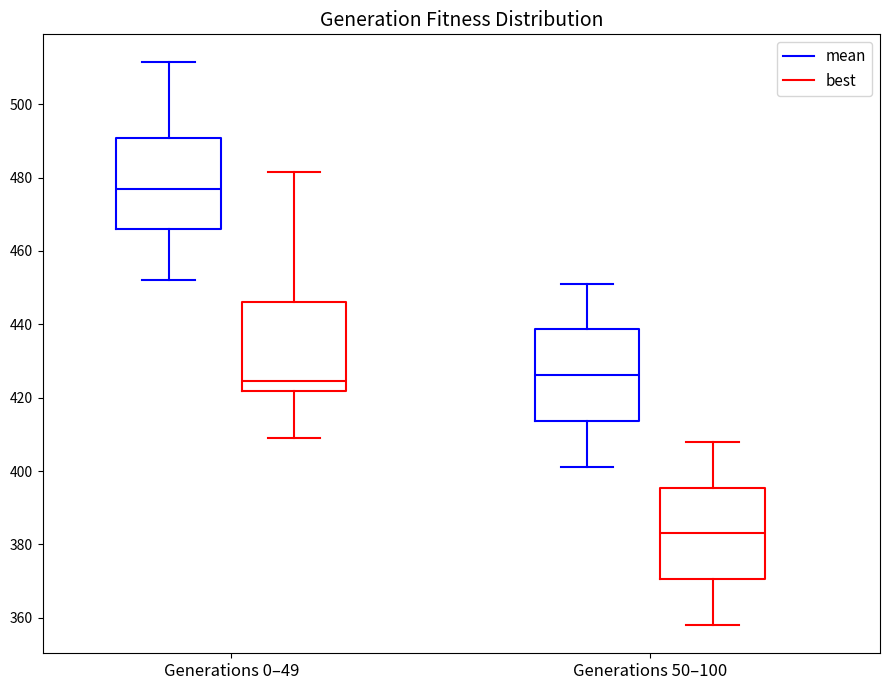

Where is the lower edge of the box for Generations 0–49 (best) on the y-axis? The values are not printed on the chart, so give them approximately, as read against the axis.

422